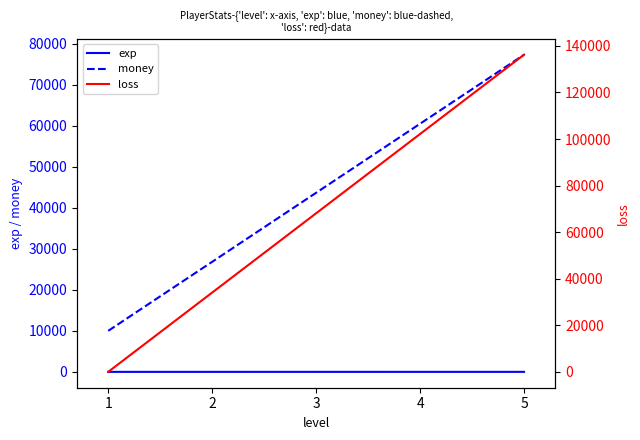

Count the number of categories in the chart.

2